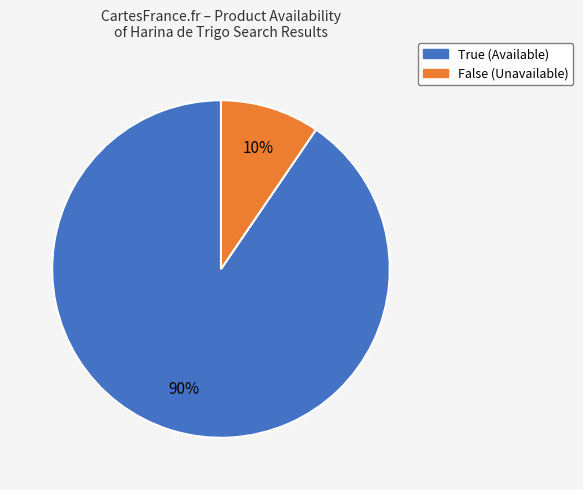

Approximately how many times larger is the value at False compared to True?

0.1